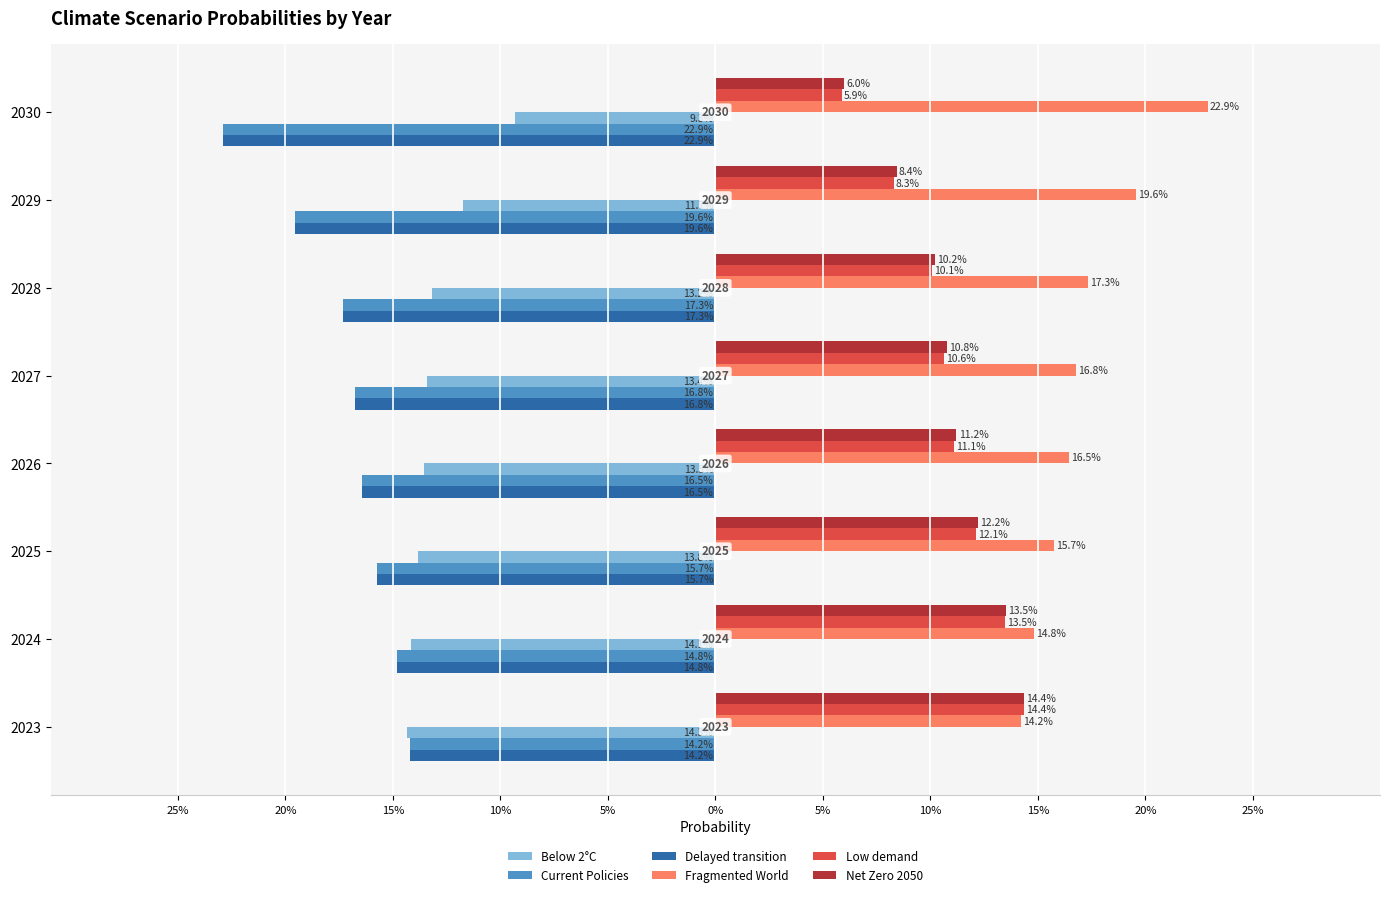

What are all the series names shown in the legend?

Below 2°C, Current Policies, Delayed transition, Fragmented World, Low demand, Net Zero 2050